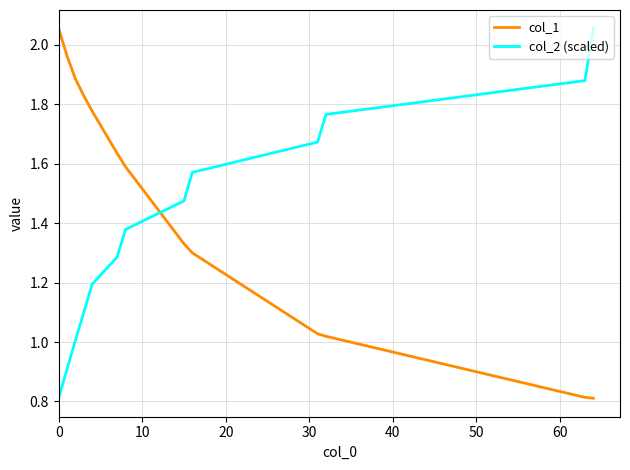

After their last crossing, which series has the higher values: col_1 or col_2 (scaled)?

col_2 (scaled)